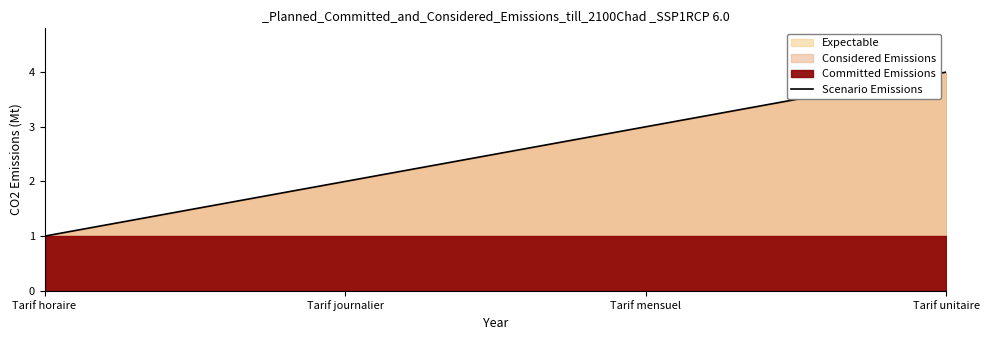

How many values are below 3?

2